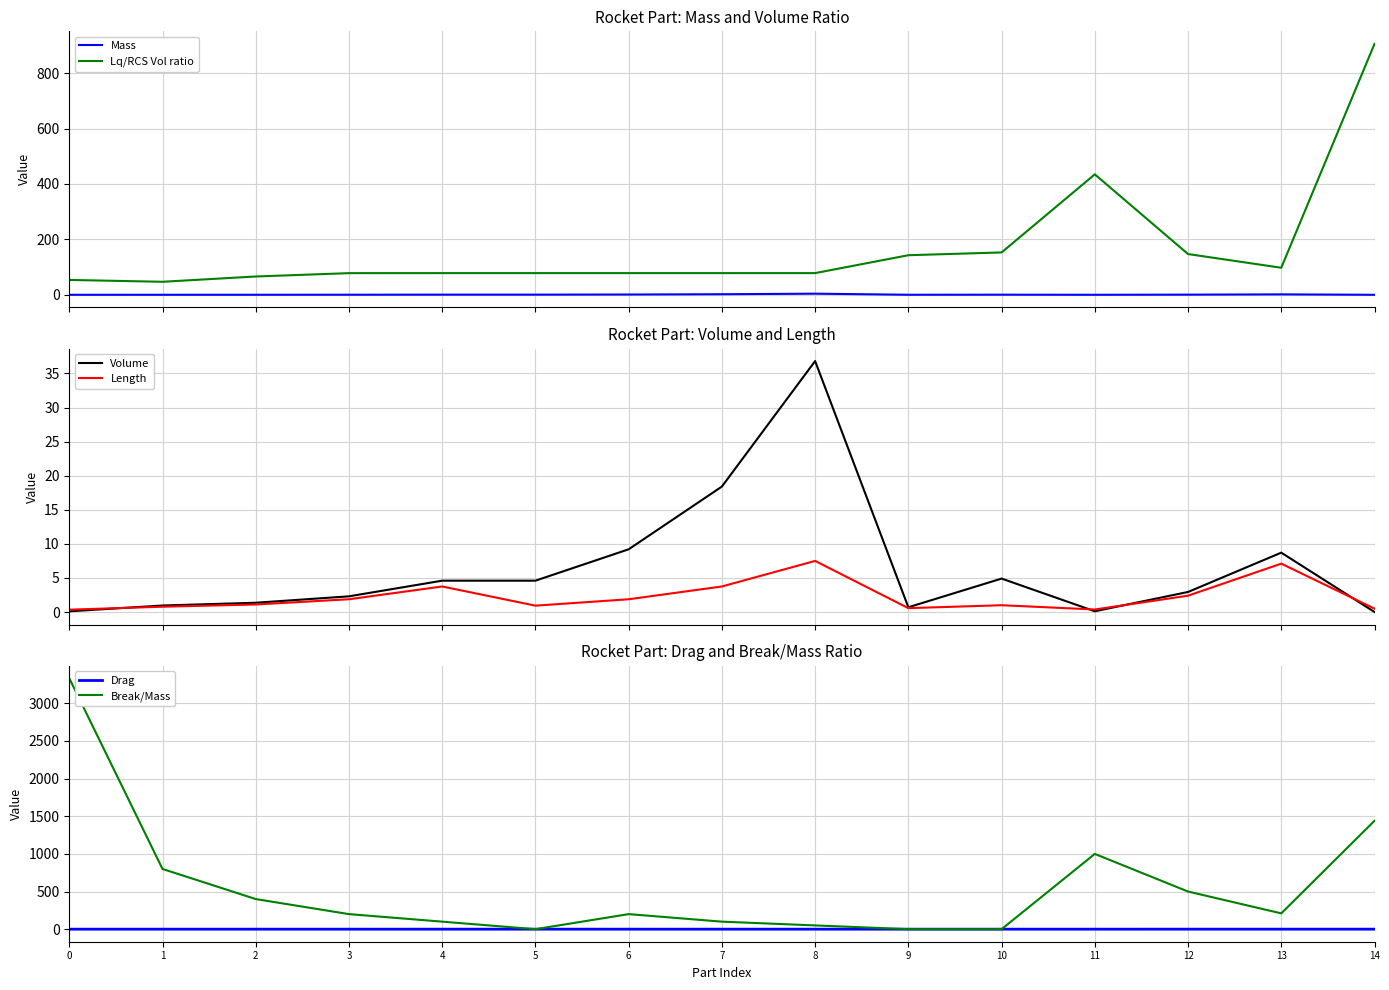

Which series has the largest total across all categories?

Break/Mass